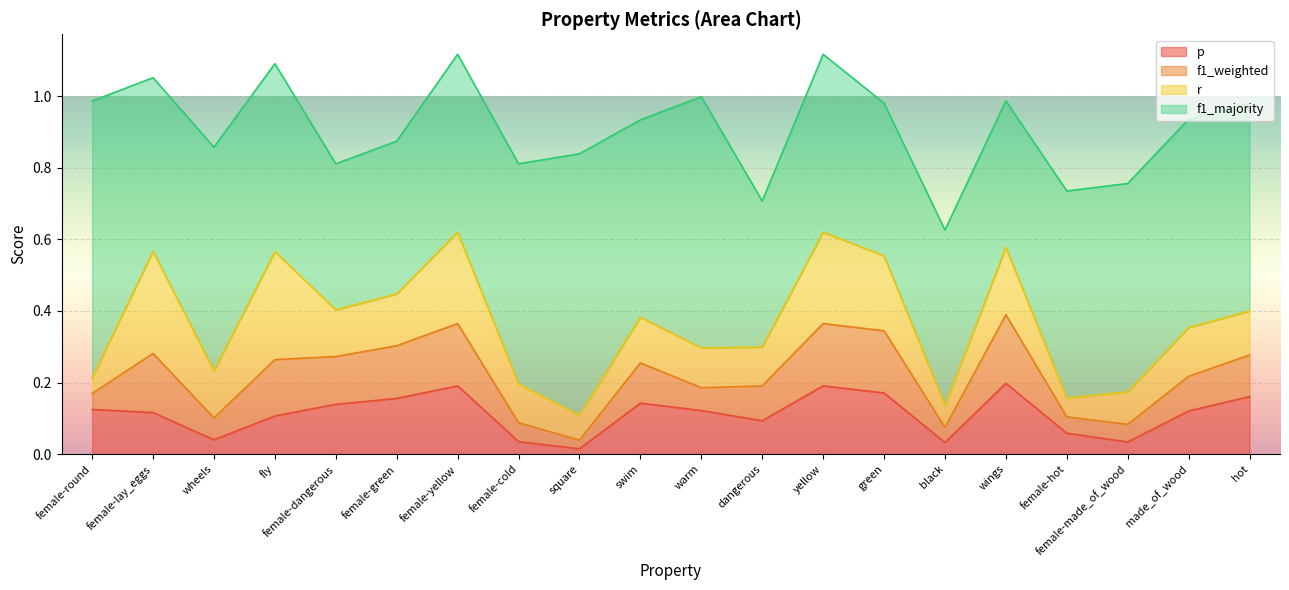

At which category does p reach its first local valley?

wheels